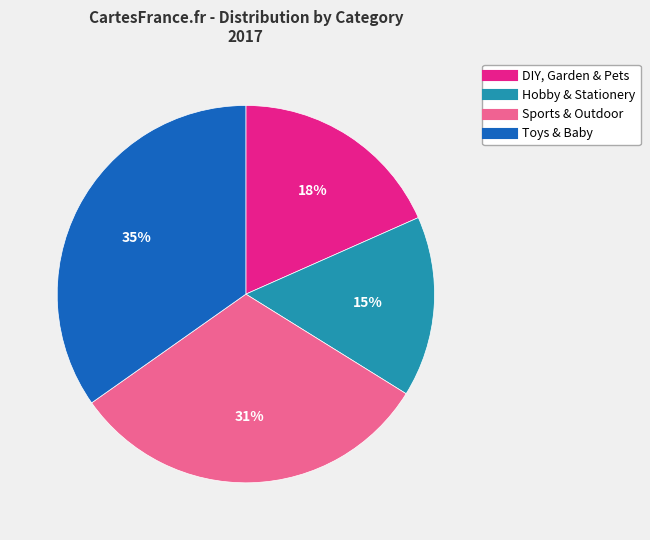

Does any single category account for the majority?

No